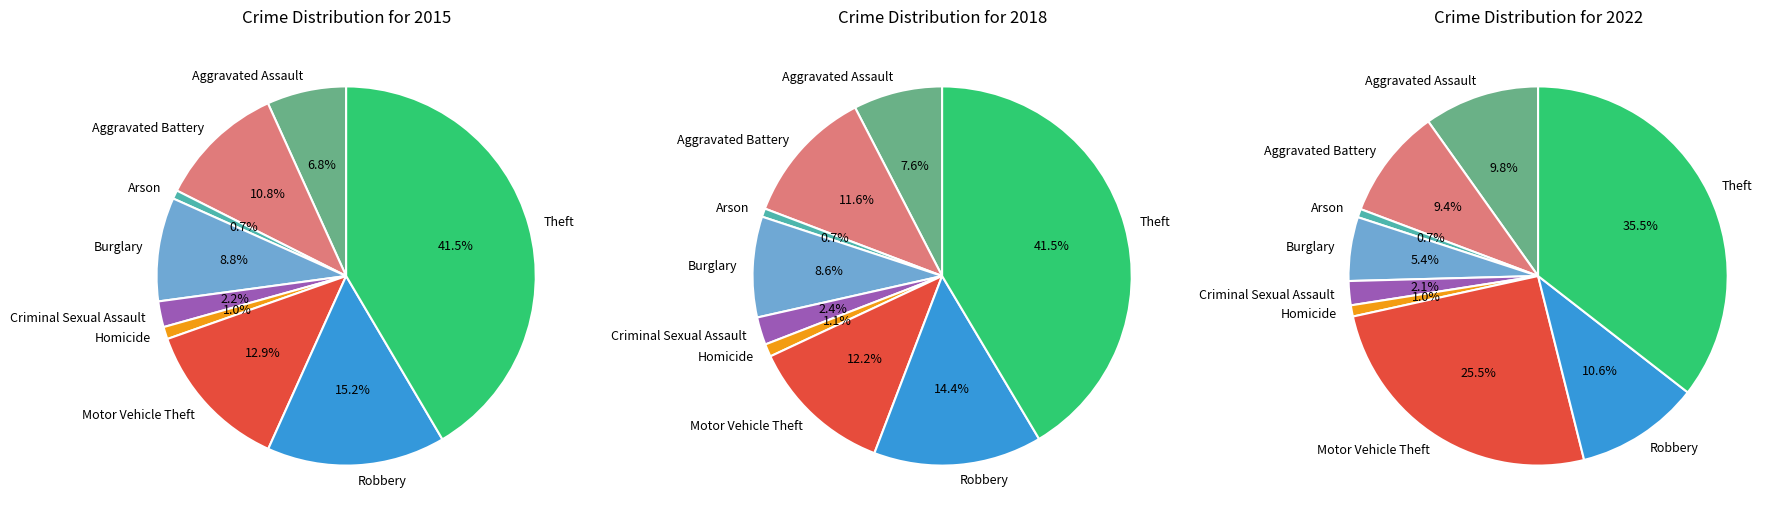

What percentage is the Theft slice, to the nearest percent?

36%